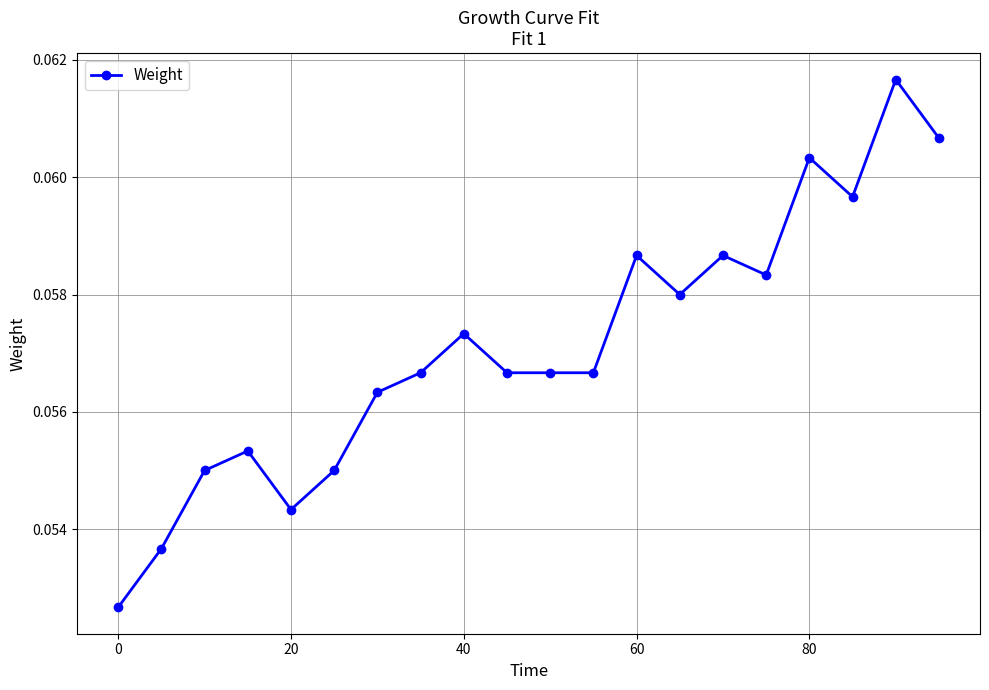

What is the sum of all values?

1.1